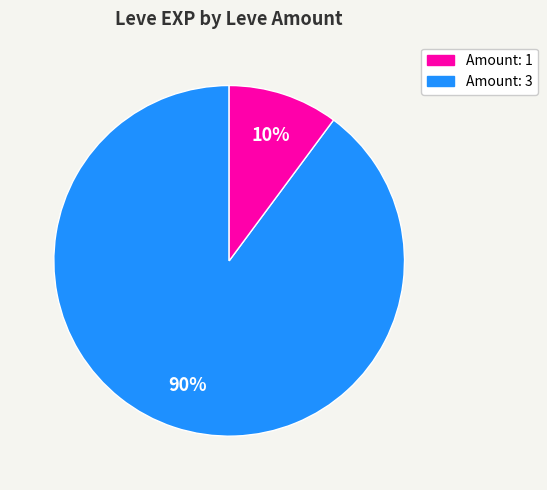

How many segments does this pie chart have?

2